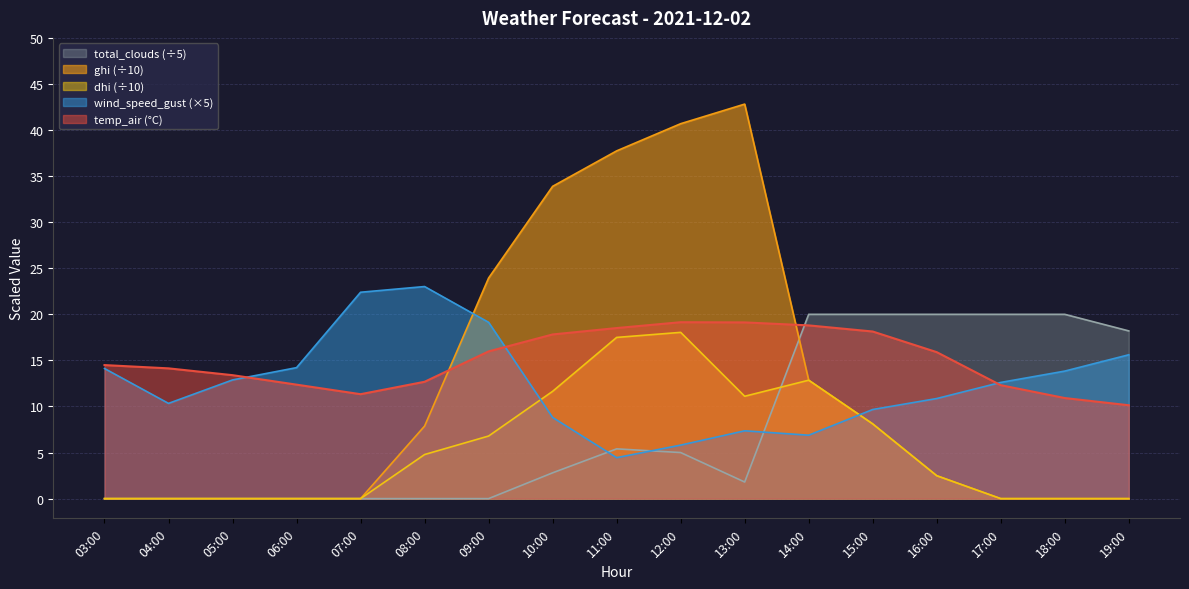

What are all the series names shown in the legend?

total_clouds (÷5), ghi (÷10), dhi (÷10), wind_speed_gust (×5), temp_air (°C)